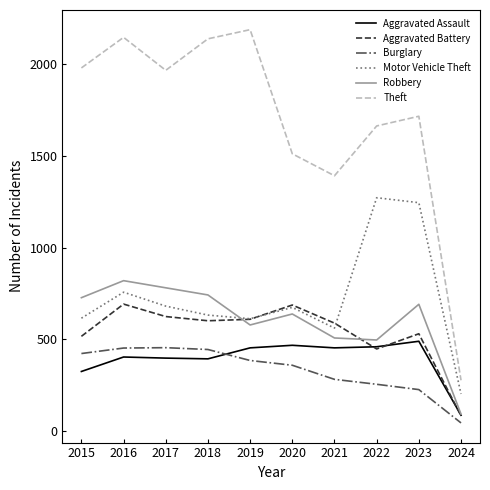

What is the difference between the Aggravated Battery values at 2015 and 2018?

85